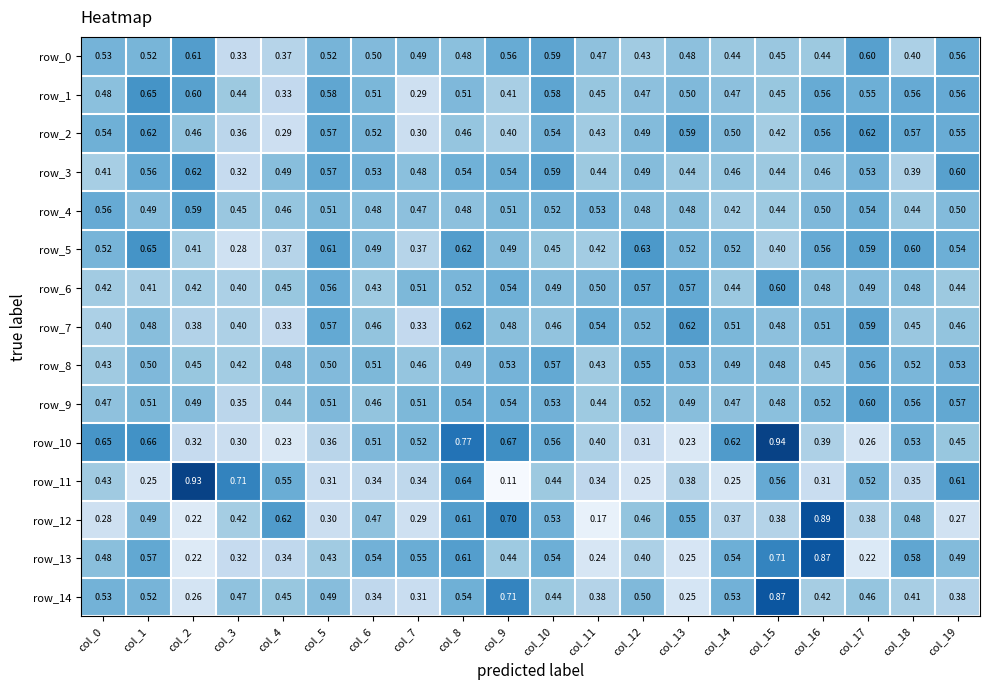

Is the value of row_8 at col_0 greater than the value of row_2 at col_12?

No